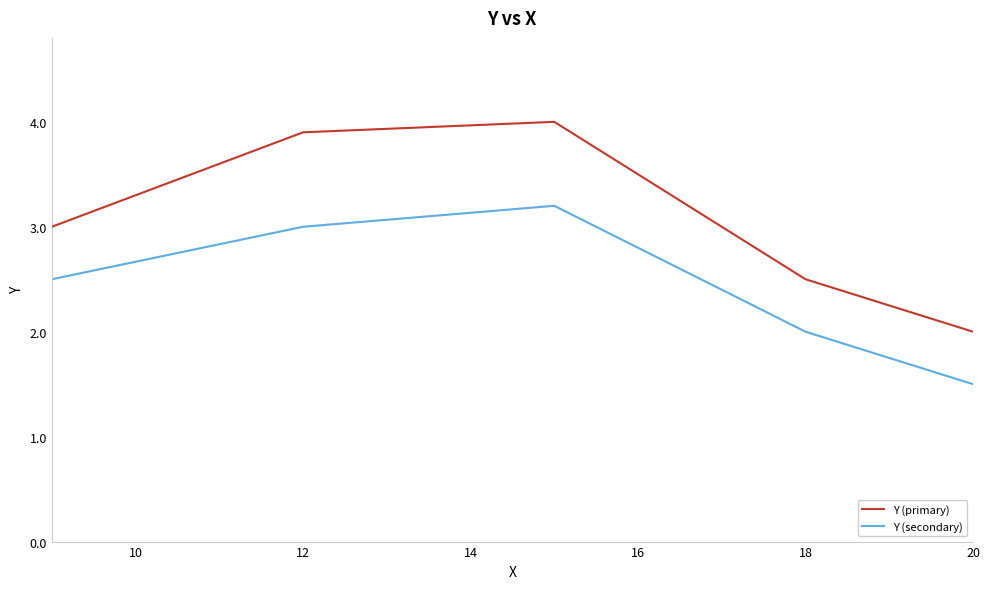

What is the lowest value of the Y (primary) series?

2.0